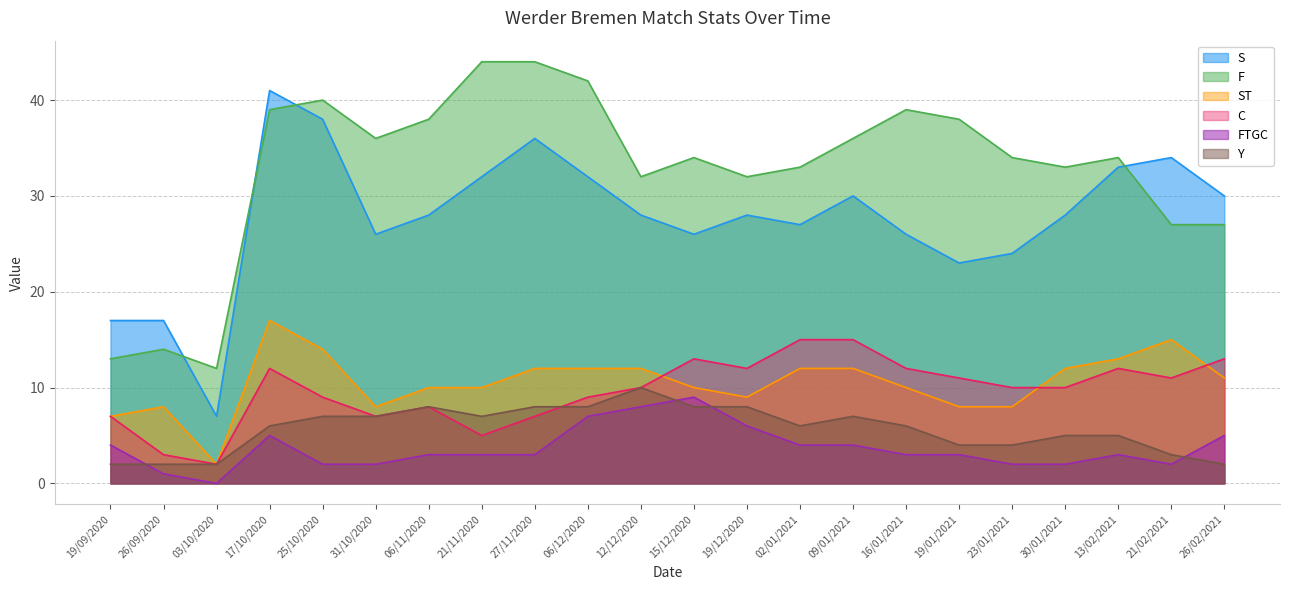

Where do ST and C first cross each other?

12/12/2020 and 15/12/2020